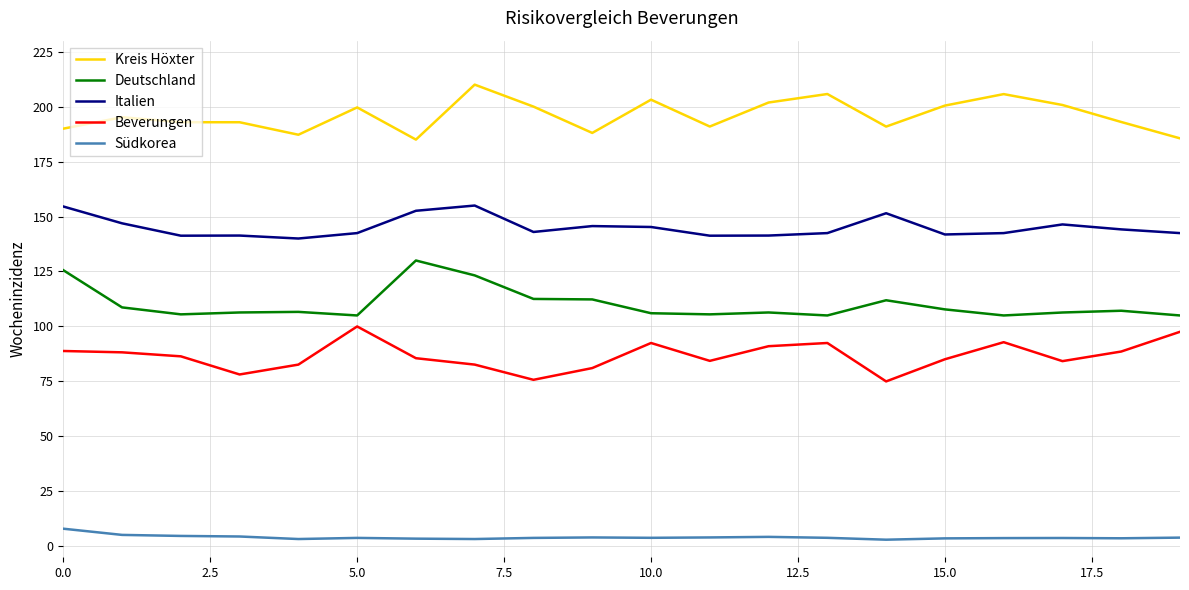

What are all the series names shown in the legend?

Kreis Höxter, Deutschland, Italien, Beverungen, Südkorea